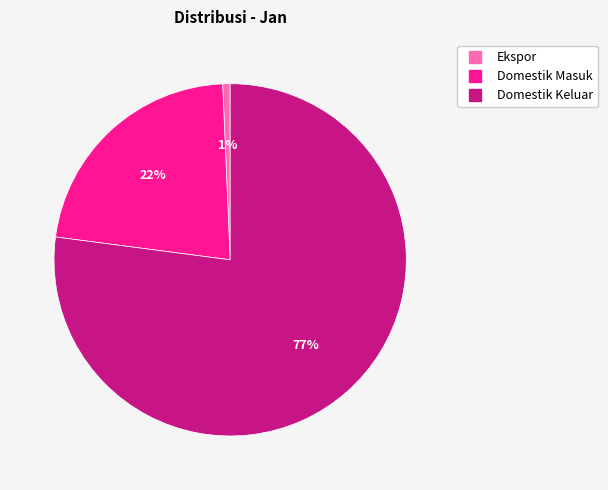

Do Ekspor and Domestik Masuk together represent more than half of the pie?

No